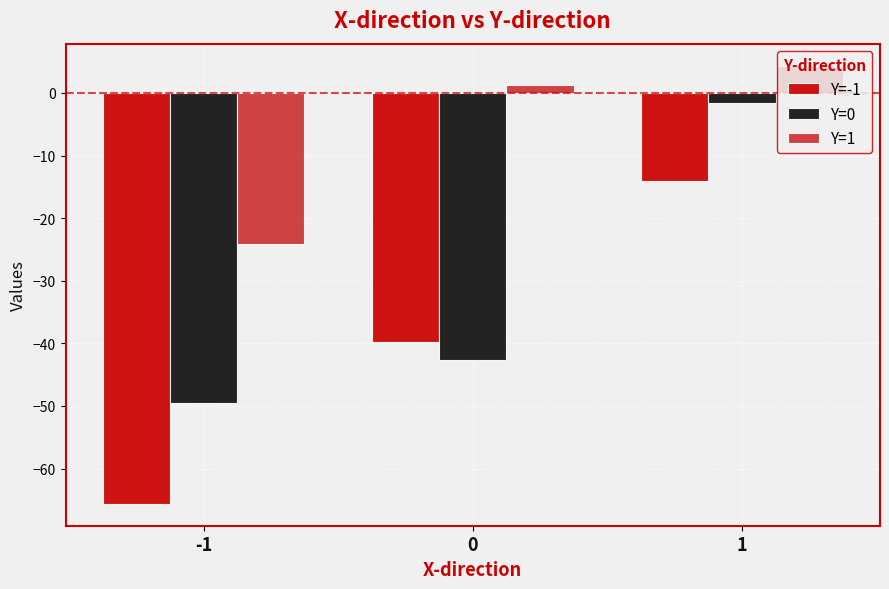

Is the value of Y=0 at 1 greater than the value of Y=1 at -1?

Yes